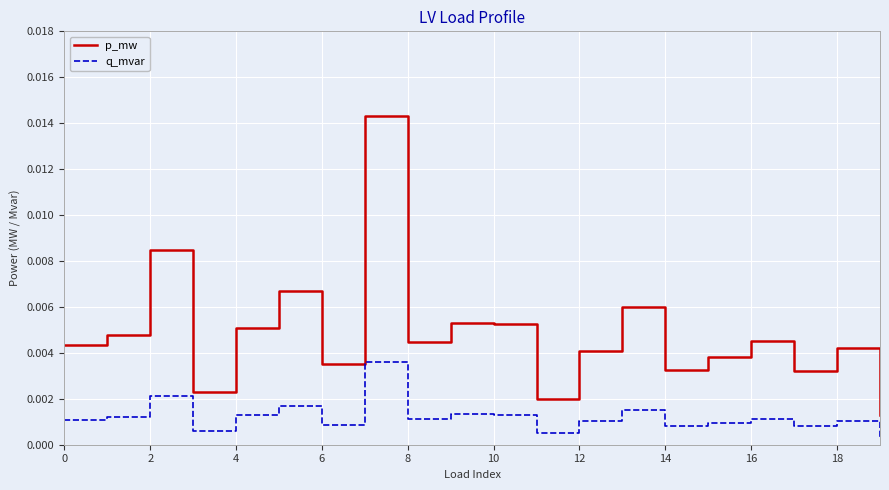

How many q_mvar values are between 0 and 1?

20